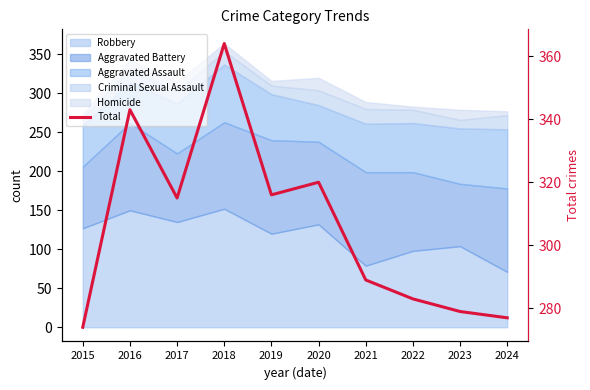

How many categories are shown in the chart?

10